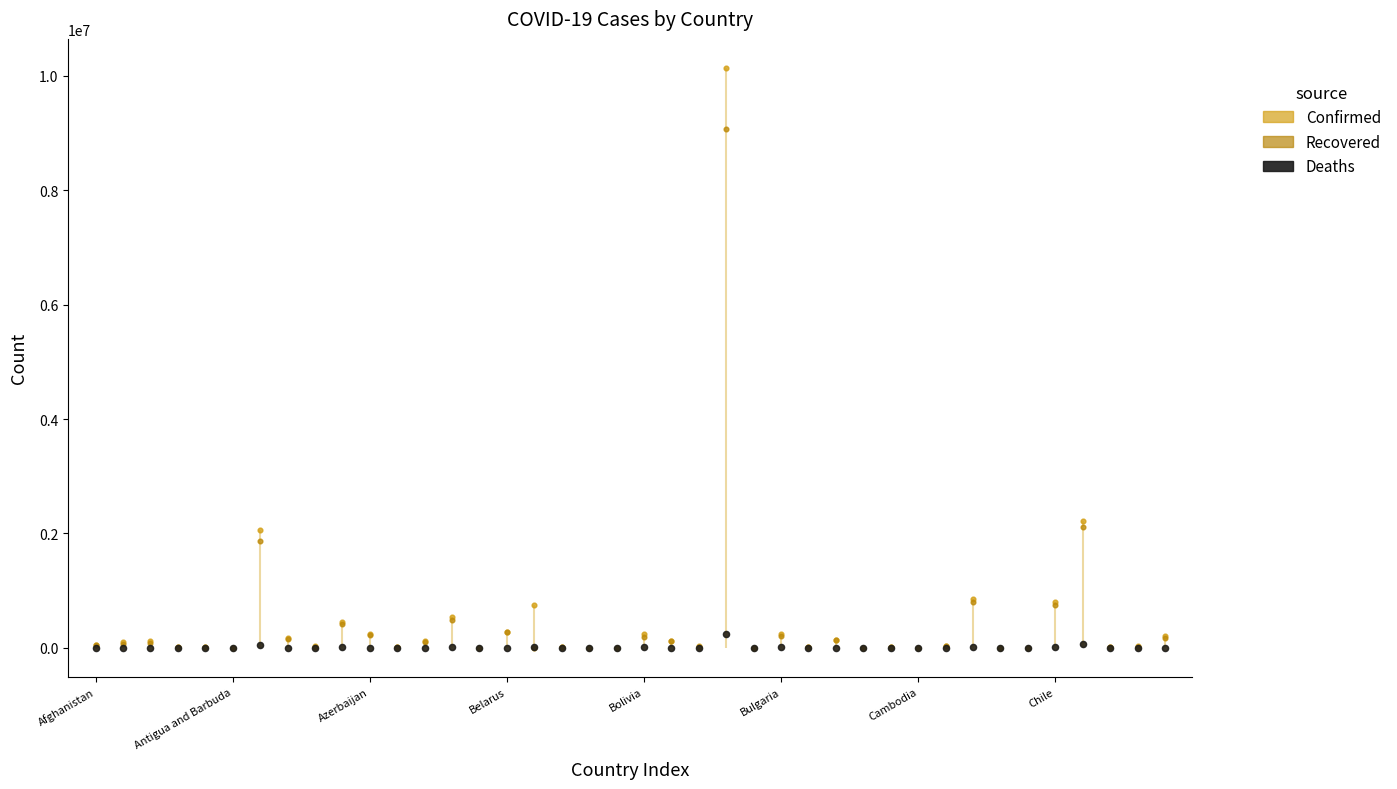

At which category is the sum across all series the highest?

23